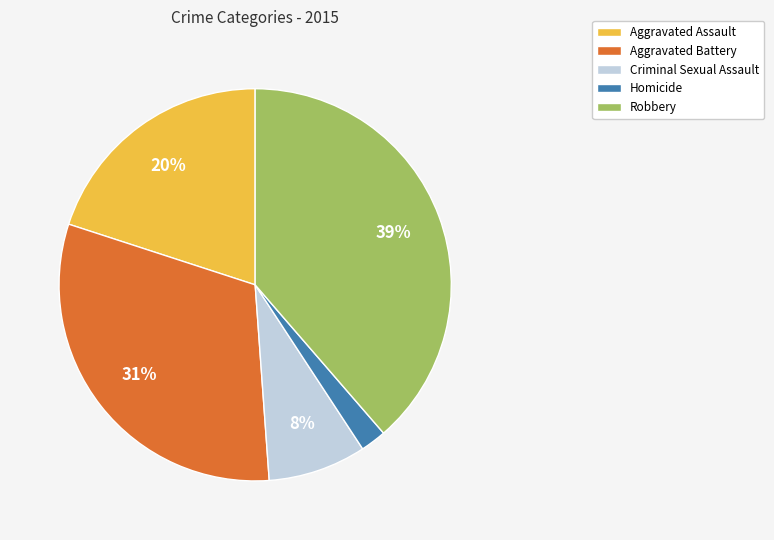

To the nearest percent, what is the difference between the largest and smallest slice percentages?

37%